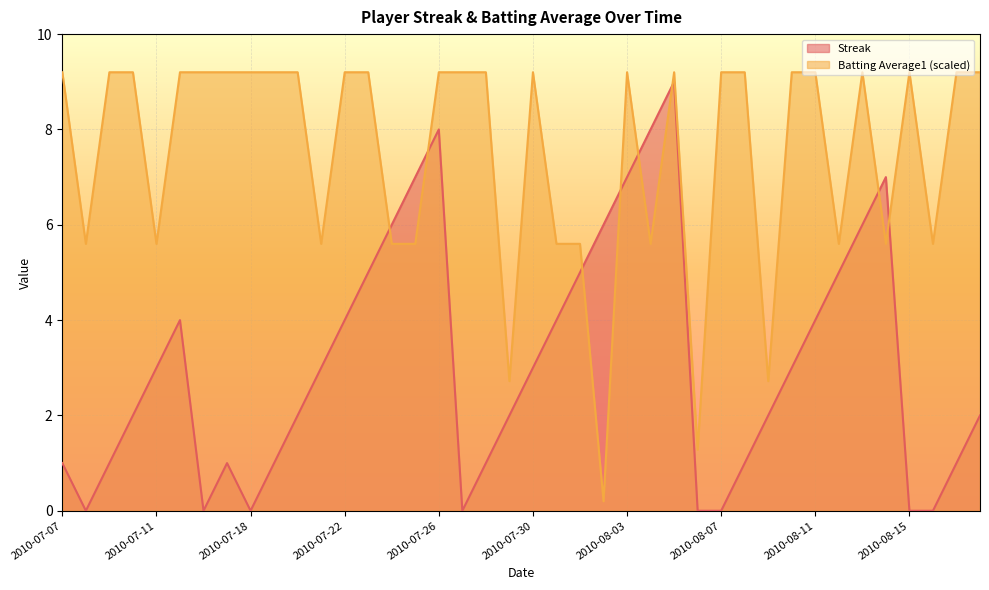

List the series in order of their peak value, highest first.

Batting Average1 (scaled), Streak